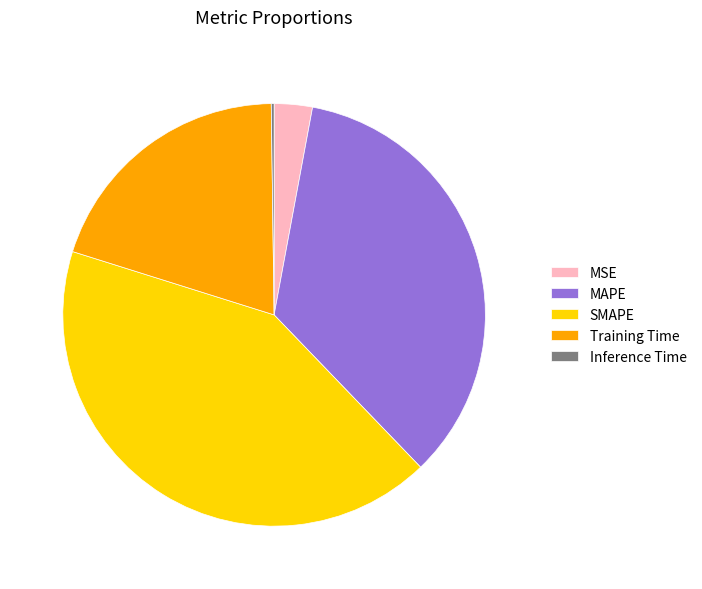

Between MAPE and Training Time, which is larger?

MAPE